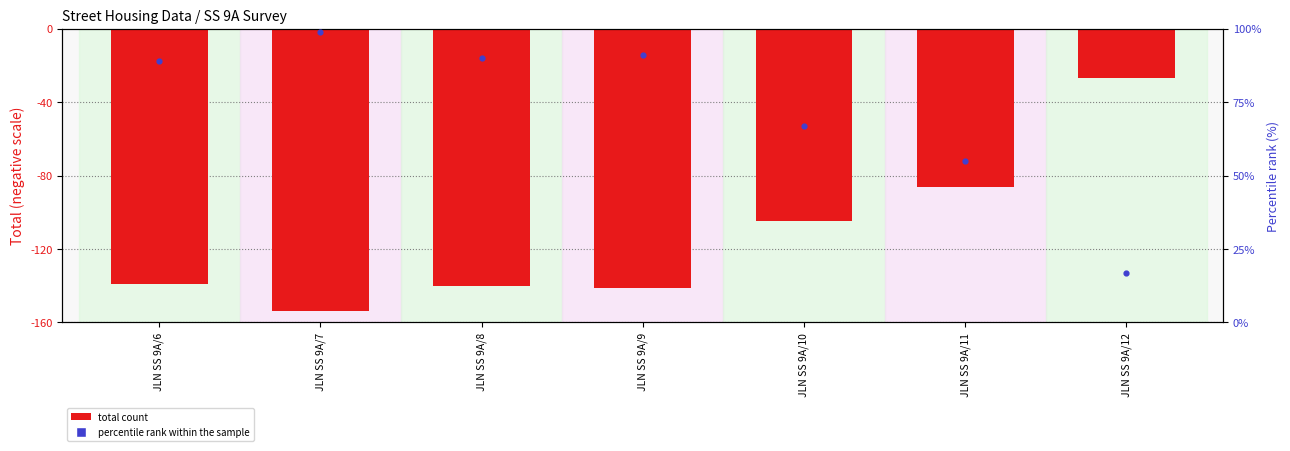

Which series contains the lowest Y value?

total (neg scale)